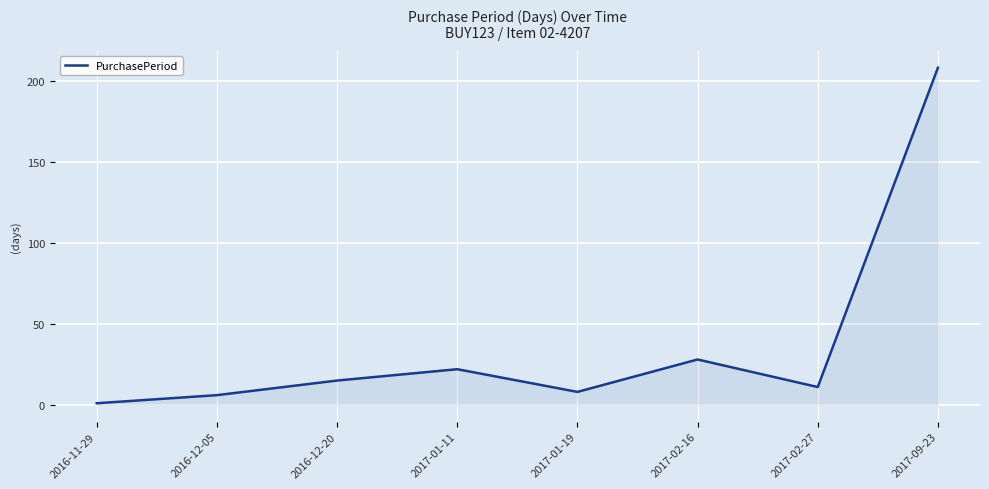

Reading left to right, list all the values displayed in this chart.

1	6	15	22	8	28	11	208